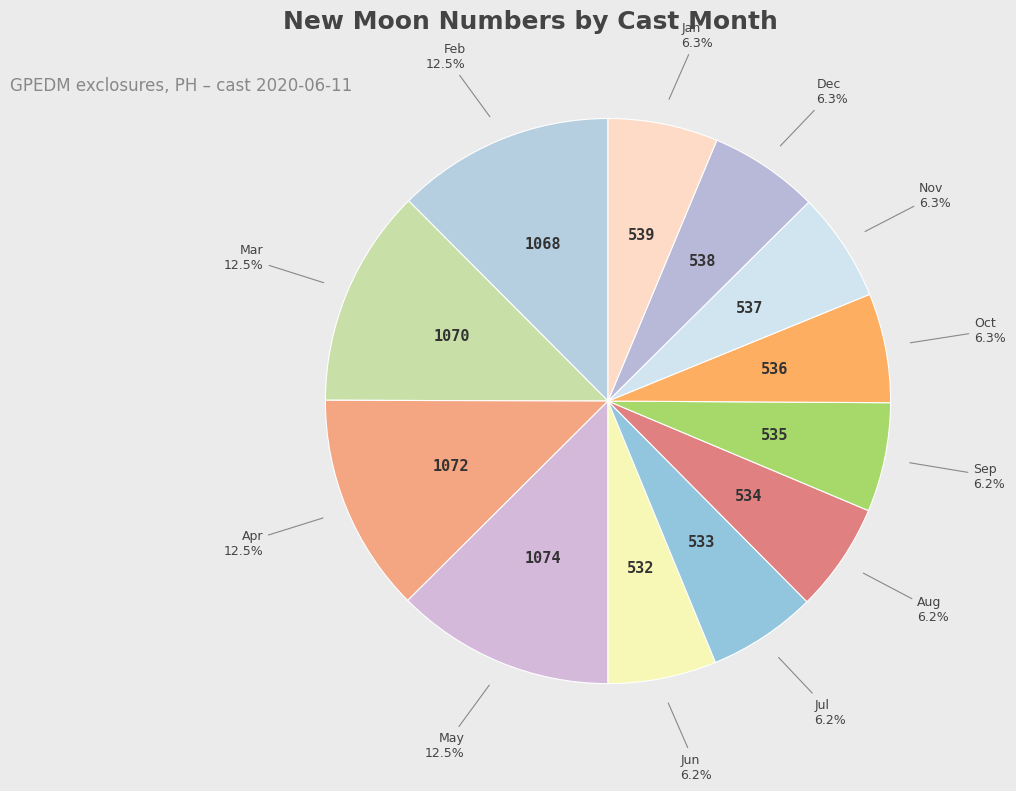

How much of the chart is everything except Nov?

93.7%